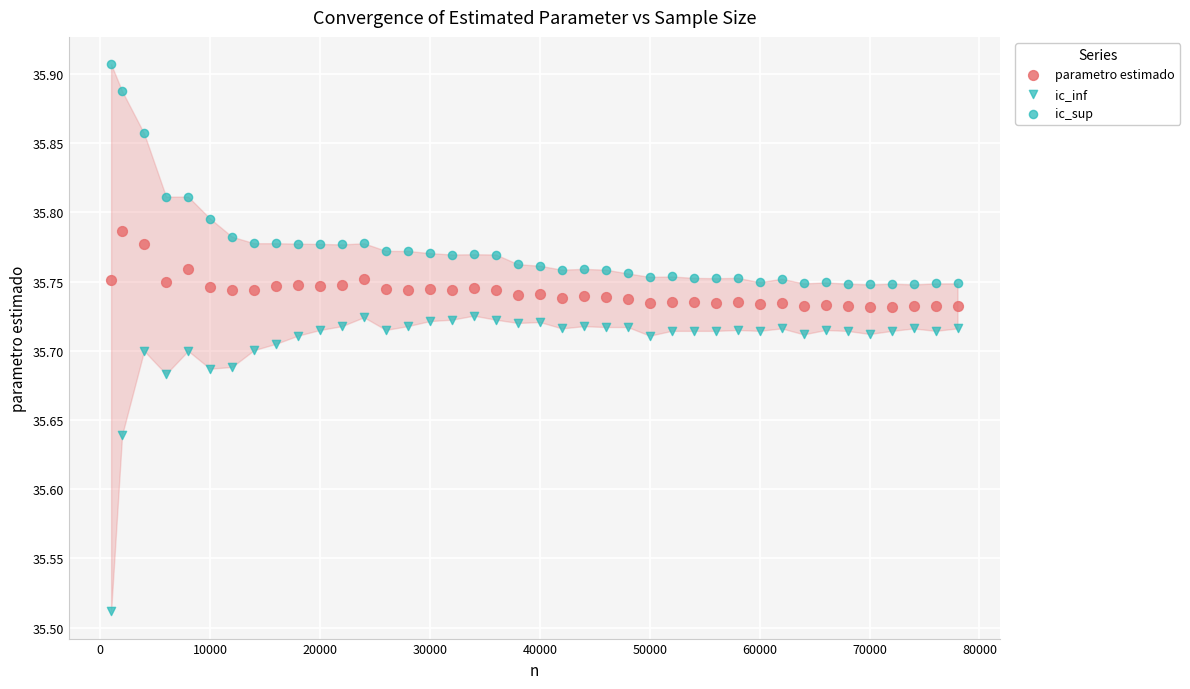

Count the number of points in this scatter plot.

120